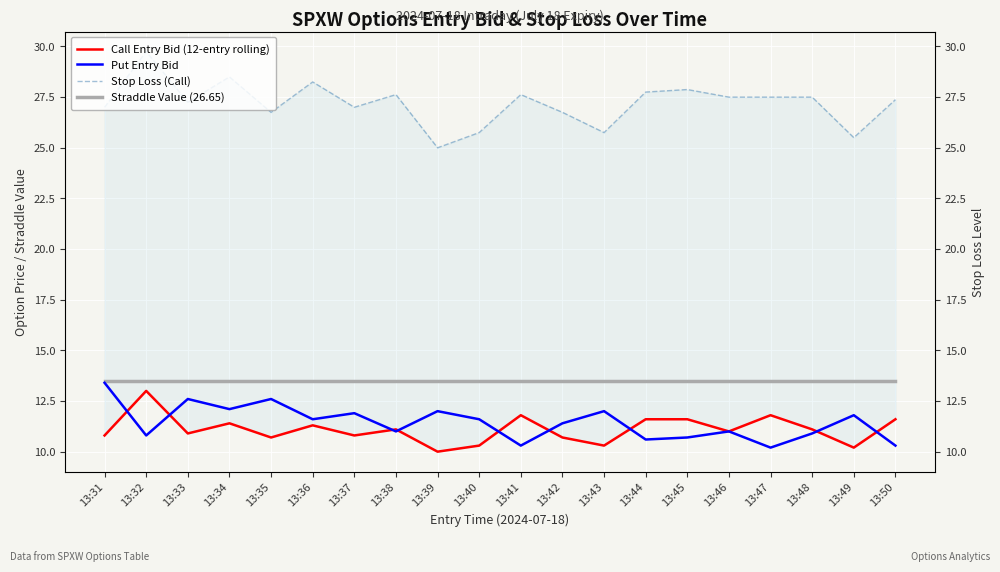

Where is the first local minimum for Put Entry Bid?

13:32